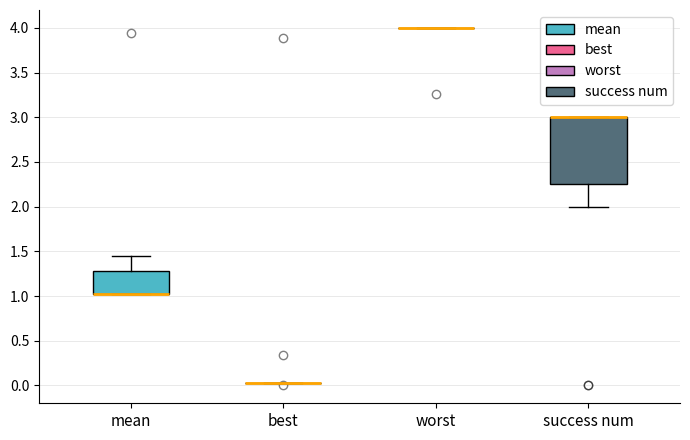

Reading left to right, transcribe this box plot: for each box, give where its median line is, the range the box spans, and where its two whiskers end, as read against the y-axis. The values are not printed on the chart, so give them approximately, as read against the axis.

mean: median 1.00 (drawn on the box's lower edge), box 1.00 to 1.30, whiskers 1.00 to 1.45
best: box collapsed to a line at 0.05, whiskers 0.05 to 0.05
worst: box collapsed to a line at 4.00, whiskers 4.00 to 4.00
success num: median 3.00 (drawn on the box's upper edge), box 2.25 to 3.00, whiskers 2.00 to 3.00